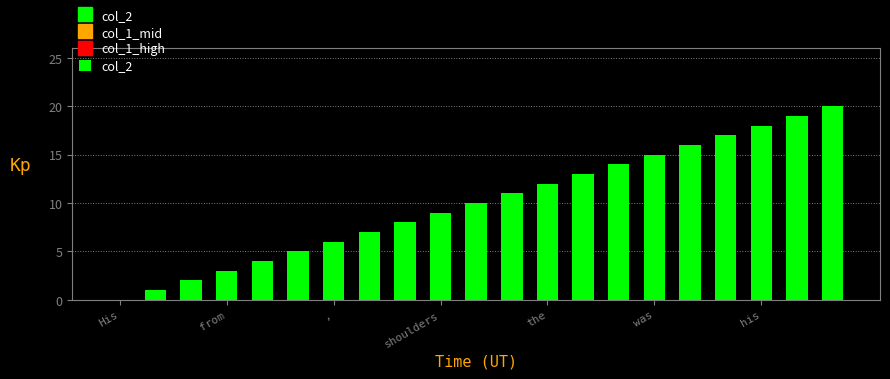

What is the greatest value displayed?

20